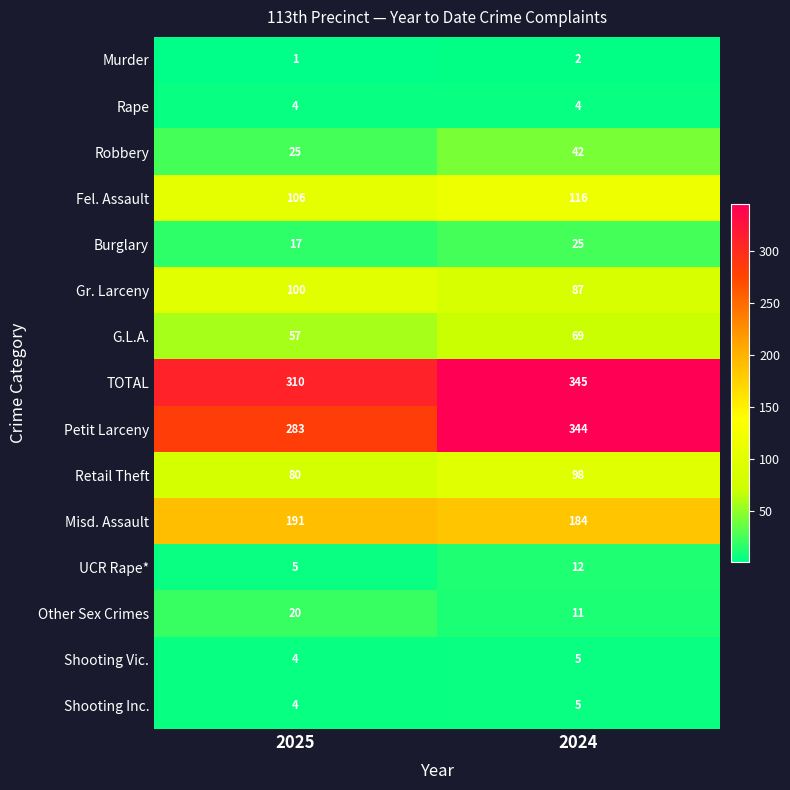

Reading right to left, transcribe all the data shown in this chart.

Murder: 2024=2	2025=1
Rape: 2024=4	2025=4
Robbery: 2024=42	2025=25
Fel. Assault: 2024=116	2025=106
Burglary: 2024=25	2025=17
Gr. Larceny: 2024=87	2025=100
G.L.A.: 2024=69	2025=57
TOTAL: 2024=345	2025=310
Petit Larceny: 2024=344	2025=283
Retail Theft: 2024=98	2025=80
Misd. Assault: 2024=184	2025=191
UCR Rape*: 2024=12	2025=5
Other Sex Crimes: 2024=11	2025=20
Shooting Vic.: 2024=5	2025=4
Shooting Inc.: 2024=5	2025=4